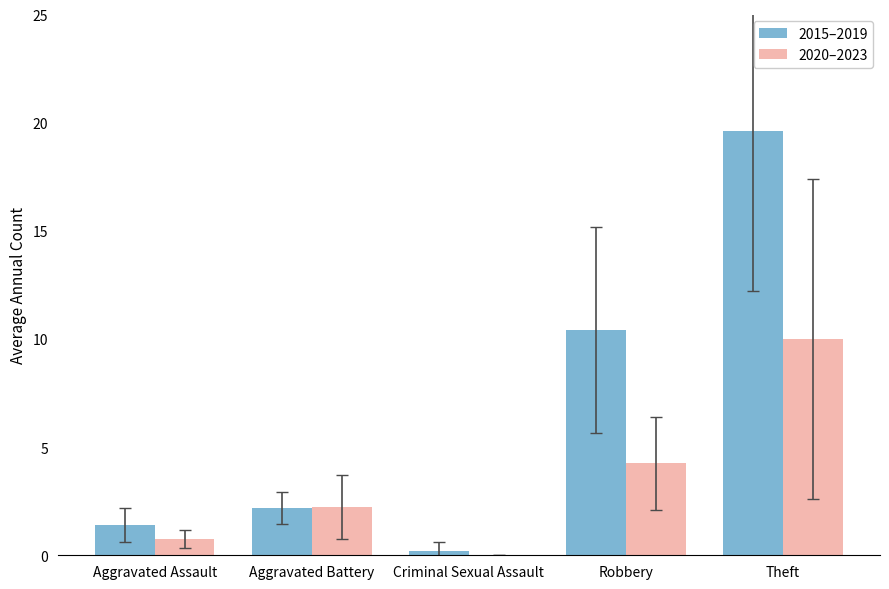

Is the value of 2015–2019 at Aggravated Assault greater than the value of 2020–2023 at Criminal Sexual Assault?

Yes